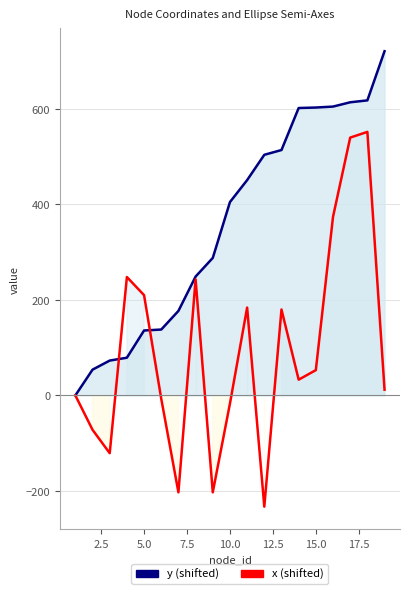

Does the chart display data point markers on the line(s)?

No